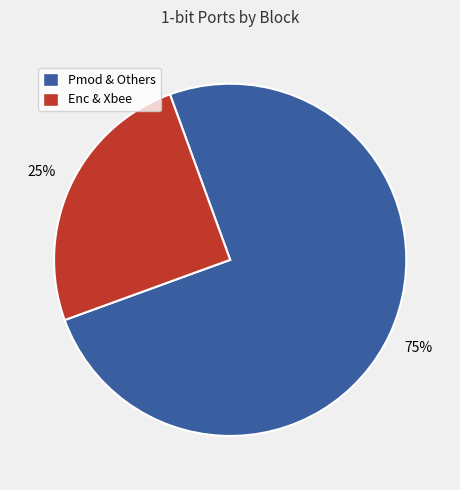

To the nearest percent, what is the difference between the largest and smallest slice percentages?

50%